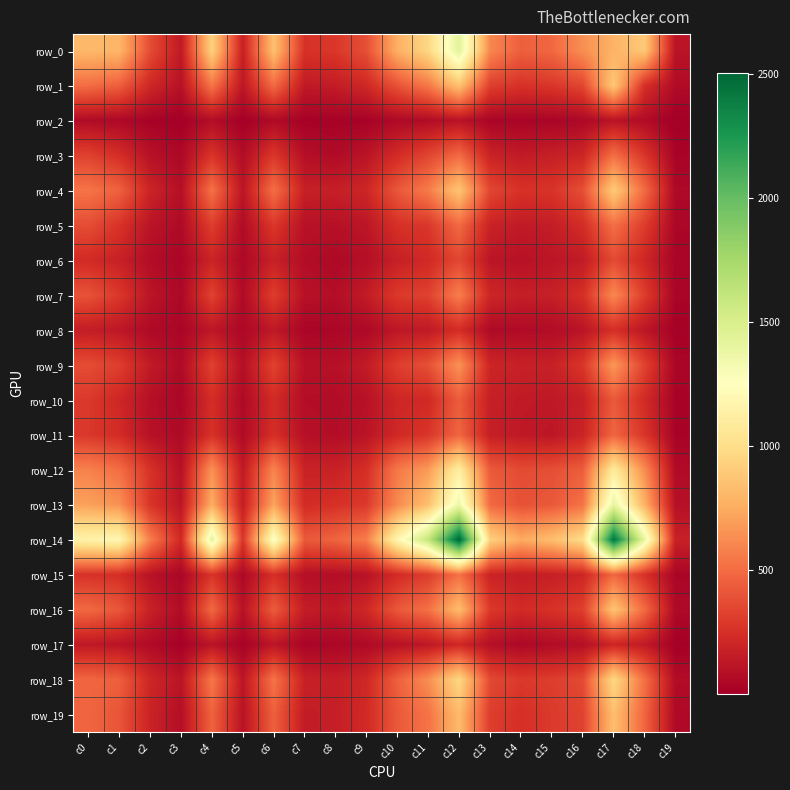

Reading left to right, what are all the values shown in this chart?

row_0: 811	798	372	140	930	174	843	263	285	386	768	966	1436	610	450	484	636	782	887	111
row_1: 508	451	212	99	540	127	497	140	154	216	400	553	860	319	261	282	349	887	255	68
row_2: 66	50	23	10	78	11	59	17	22	20	57	69	104	34	32	34	49	111	68	2
row_3: 326	243	96	50	271	73	284	87	65	114	231	343	493	187	144	171	200	511	277	30
row_4: 533	459	193	89	524	119	514	170	168	204	418	564	866	349	260	270	383	896	496	54
row_5: 377	268	115	61	314	69	285	101	94	123	257	287	494	186	144	159	238	514	310	43
row_6: 226	178	74	39	195	54	175	76	56	86	172	221	349	120	100	121	147	365	205	32
row_7: 400	285	119	49	332	64	312	98	81	150	295	328	576	206	163	171	250	613	312	35
row_8: 156	129	59	37	127	47	135	34	41	57	126	141	236	60	66	70	113	247	122	14
row_9: 373	315	145	63	327	87	331	98	94	148	313	389	650	202	176	174	279	672	334	39
row_10: 292	208	90	40	238	61	230	79	73	99	207	218	438	169	143	135	168	425	227	27
row_11: 287	233	98	60	260	65	246	92	77	113	217	278	473	168	136	125	193	474	276	26
row_12: 585	508	263	96	648	140	599	186	179	247	548	683	1117	428	367	381	441	1086	627	66
row_13: 707	646	274	123	760	162	715	232	256	295	617	845	1369	493	393	425	523	1404	779	93
row_14: 1154	1197	569	213	1421	275	1287	424	468	567	1180	1606	2505	931	744	835	991	2427	1398	176
row_15: 262	247	103	40	271	54	249	89	81	103	229	311	517	191	159	171	203	481	256	39
row_16: 489	413	179	74	487	102	436	157	140	214	421	520	825	293	225	261	317	864	495	57
row_17: 135	113	64	15	112	24	121	34	42	61	101	132	209	89	52	69	89	198	143	10
row_18: 478	449	206	116	546	120	531	179	163	214	452	631	967	361	291	309	364	970	514	73
row_19: 475	408	189	82	464	104	453	151	167	222	424	528	816	312	249	296	331	837	474	58